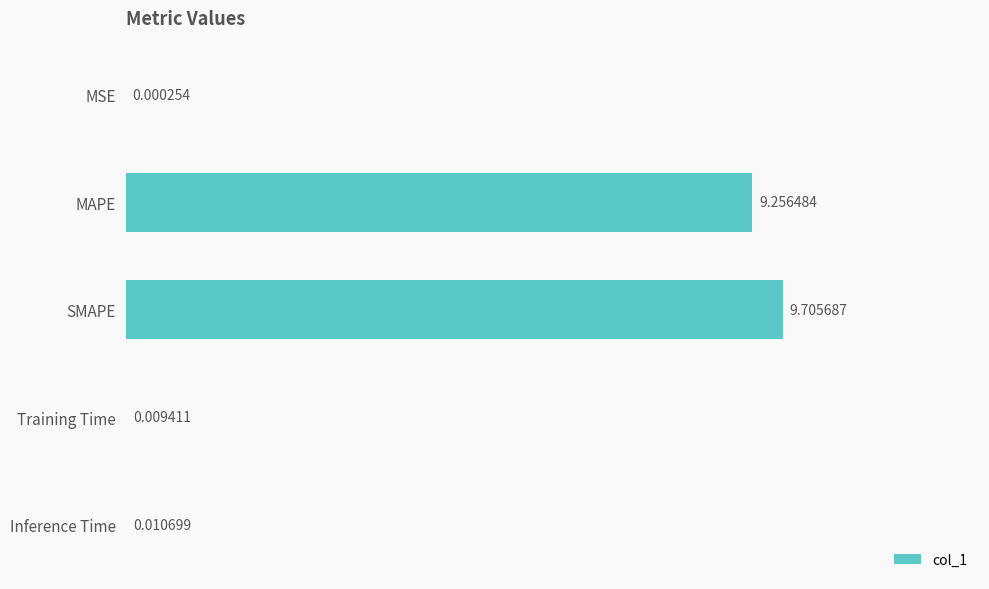

What is the change in value from MSE to MAPE?

+9.3